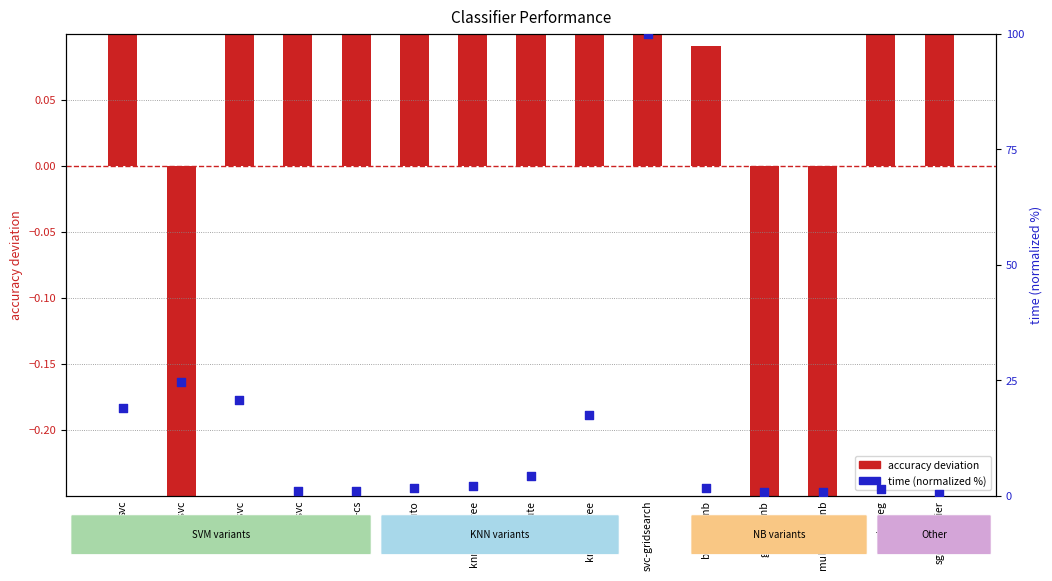

At which category is the sum across all series the highest?

svc-gridsearch